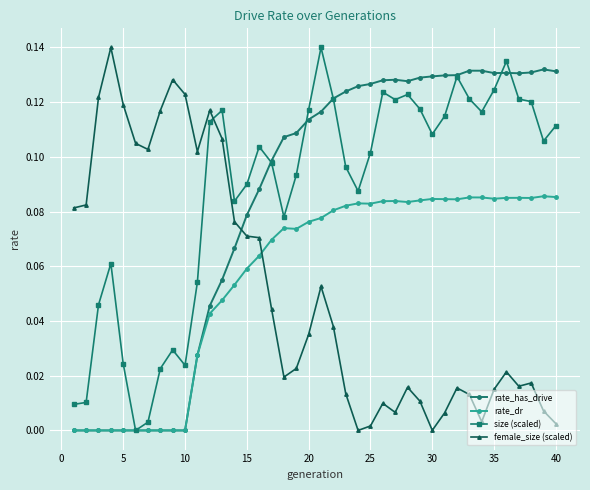

True or false: rate_has_drive has more than 0 interior local peaks.

True